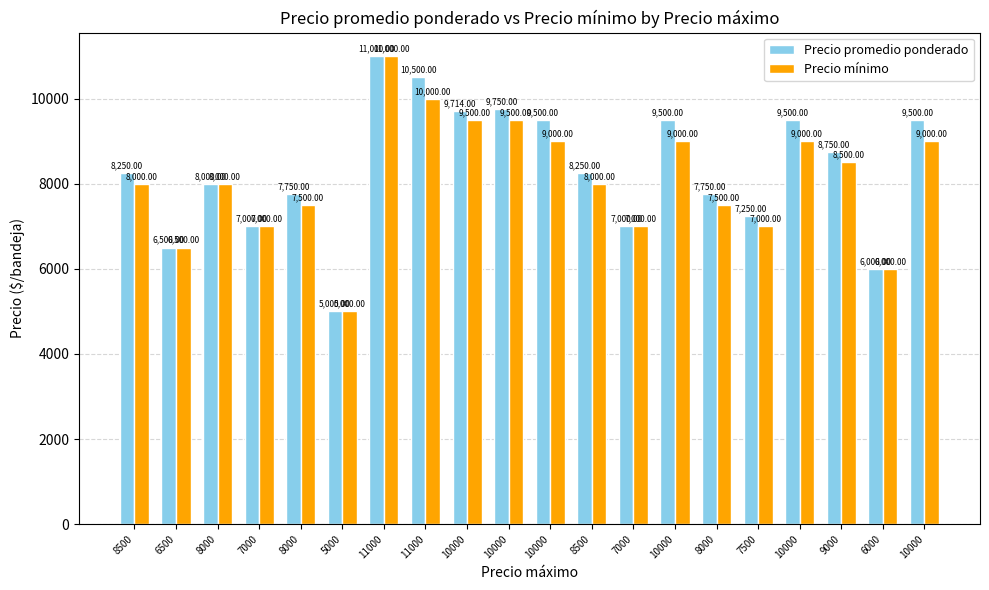

Between 8500 and 8500, which series saw the biggest shift?

Precio promedio ponderado